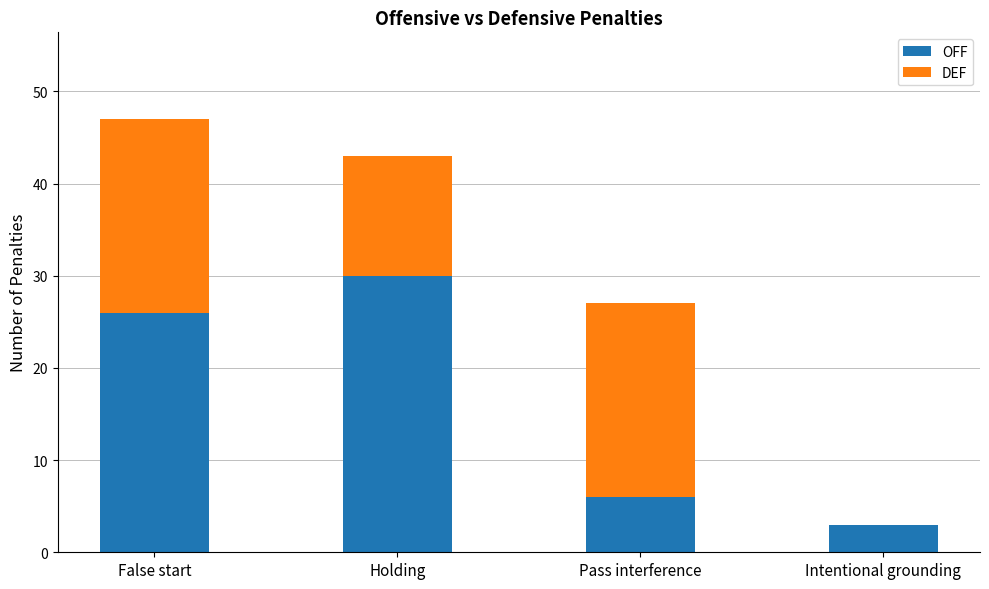

Reading right to left, list the values for the OFF series.

Intentional grounding=3	Pass interference=6	Holding=30	False start=26